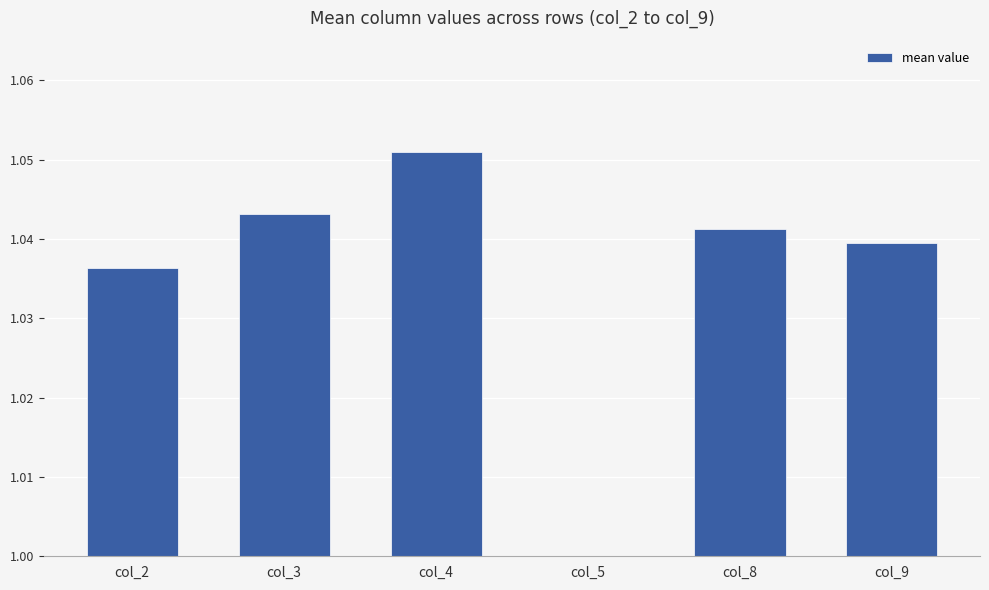

The chart shows a value of 1.0 at col_8. True or false?

True